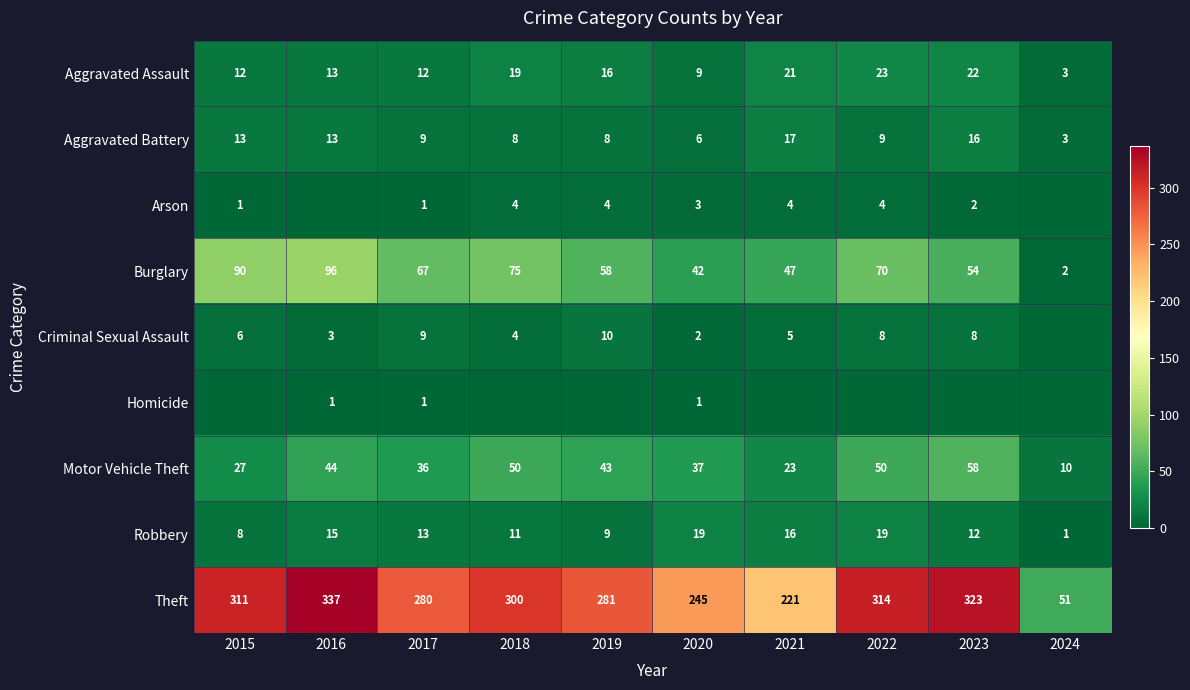

List the labels in order of Theft value, smallest first.

2024, 2021, 2020, 2017, 2019, 2018, 2015, 2022, 2023, 2016